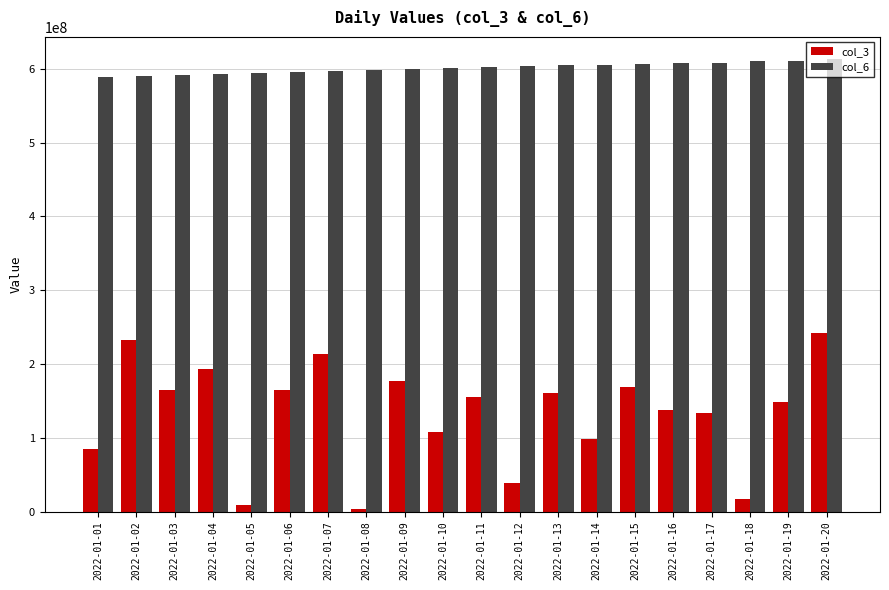

What is the minimum value shown in the chart?

3742736